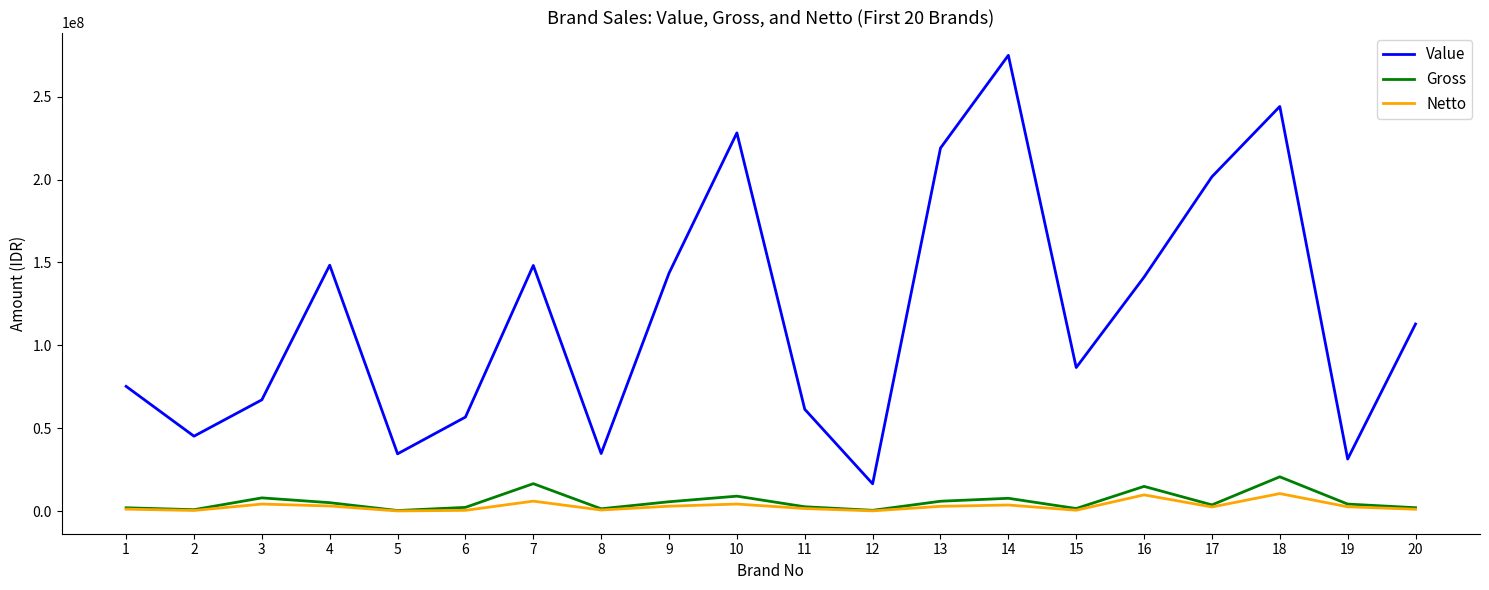

True or false: Value and Netto cross at least once.

False